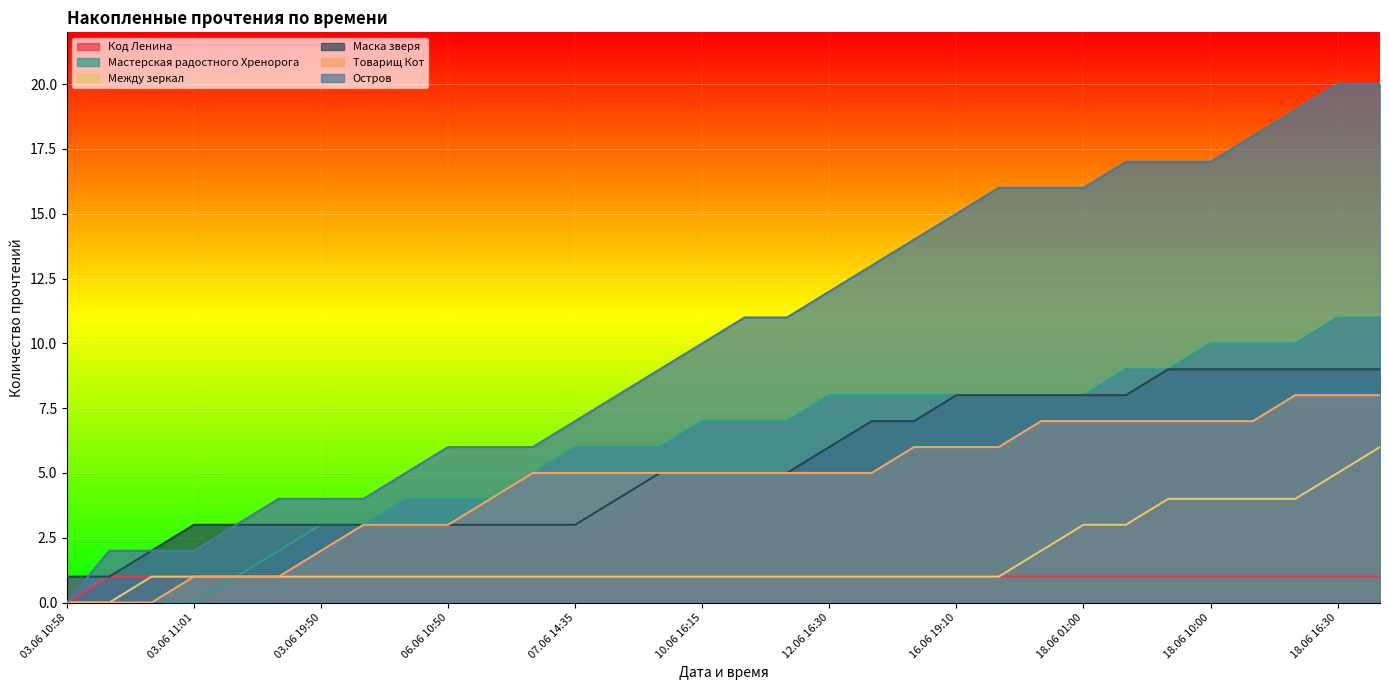

At which label does Мастерская радостного Хренорога reach its minimum?

03.06 10:58